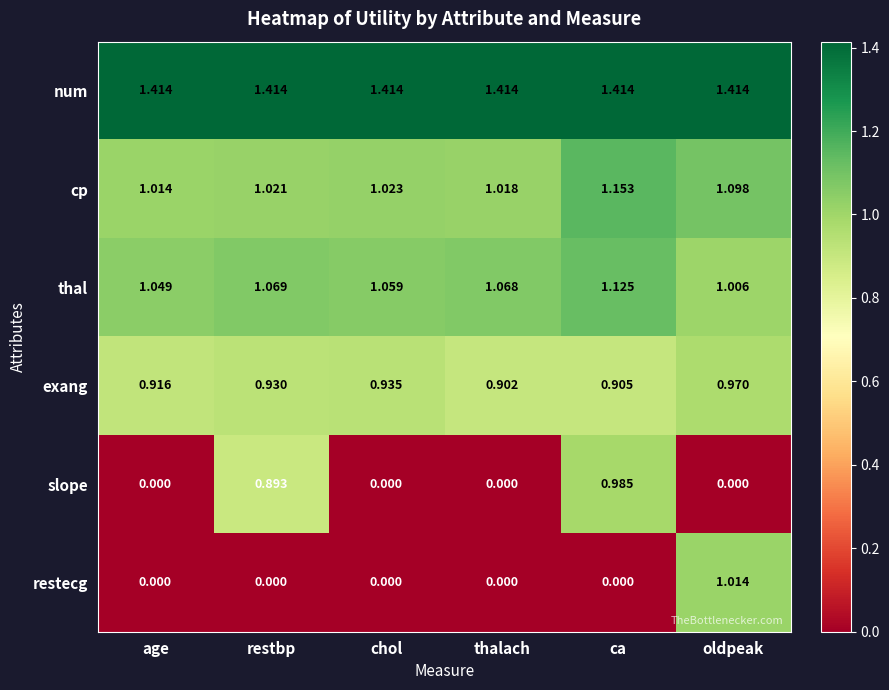

Which category has the highest value in the restecg series?

oldpeak